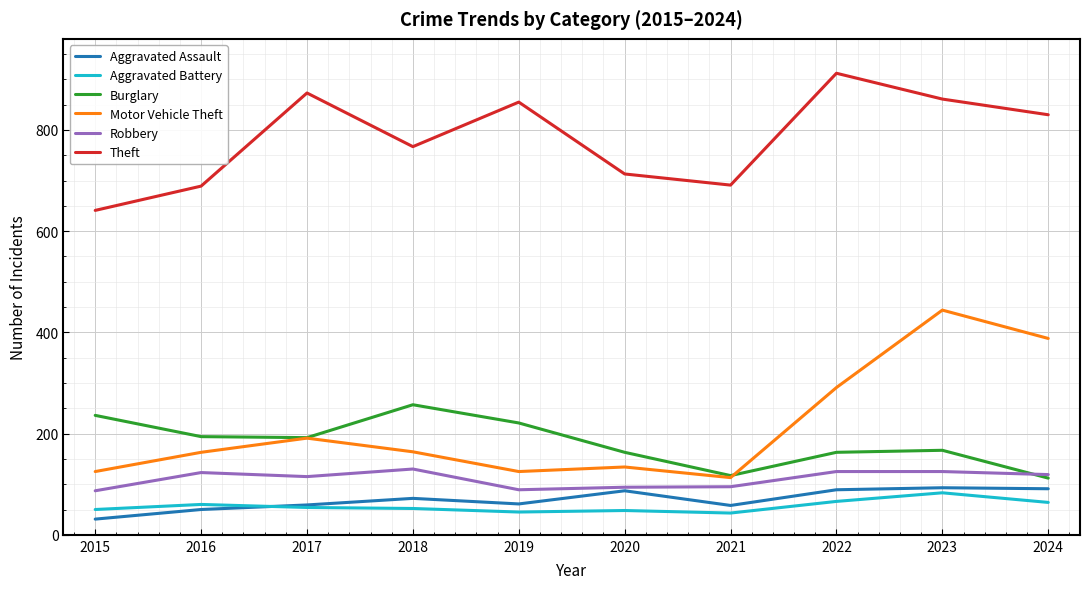

Which series changed the most between 2015 and 2024?

Motor Vehicle Theft